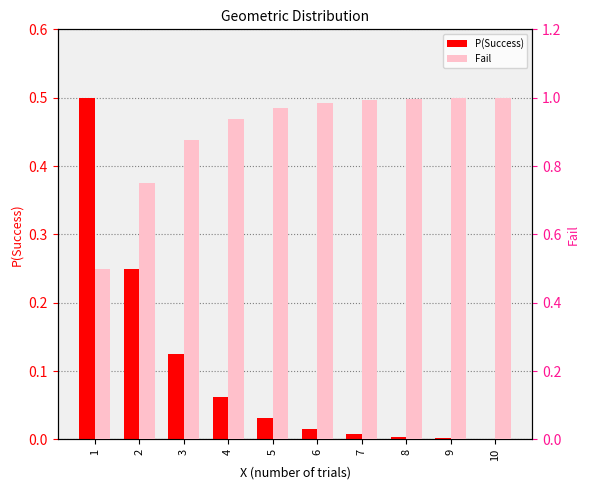

Reading right to left, transcribe all the data shown in this chart.

P(Success): 10=0.0	9=0.0	8=0.0	7=0.0	6=0.0	5=0.0	4=0.1	3=0.1	2=0.2	1=0.5
Fail: 10=1.0	9=1.0	8=1.0	7=1.0	6=1.0	5=1.0	4=0.9	3=0.9	2=0.8	1=0.5